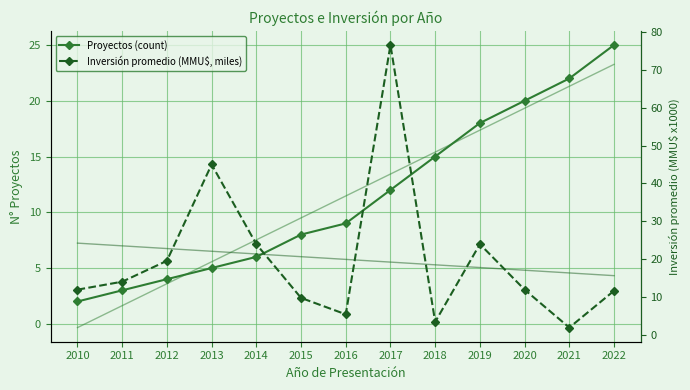

Between 2019 and 2020, which is larger?

2020